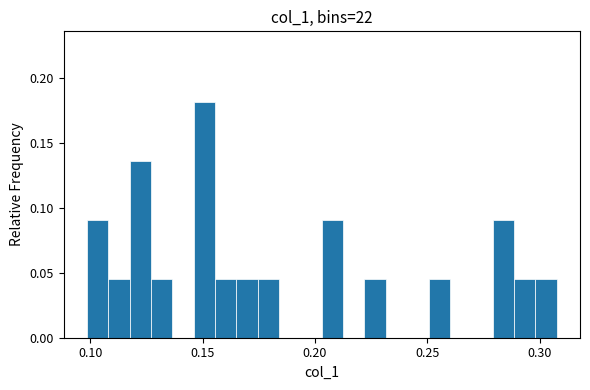

Read against the x-axis, roughly where is the centre of the tallest bar?

0.150